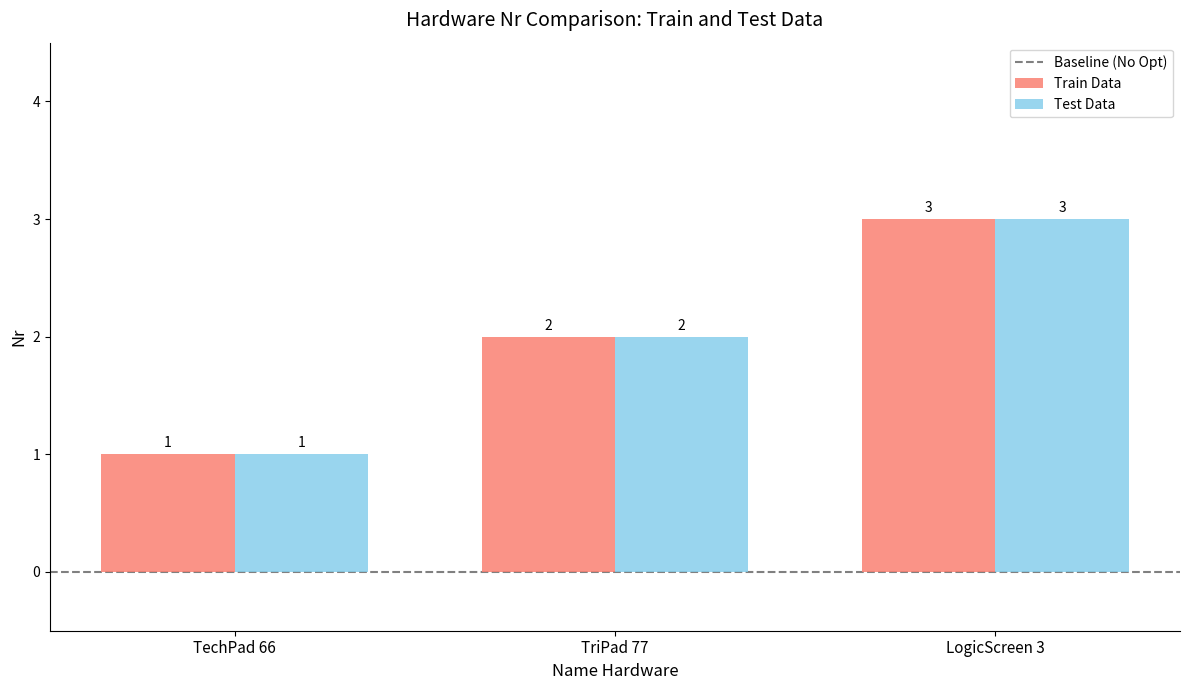

List the labels in order of Train Data value, largest first.

LogicScreen 3, TriPad 77, TechPad 66